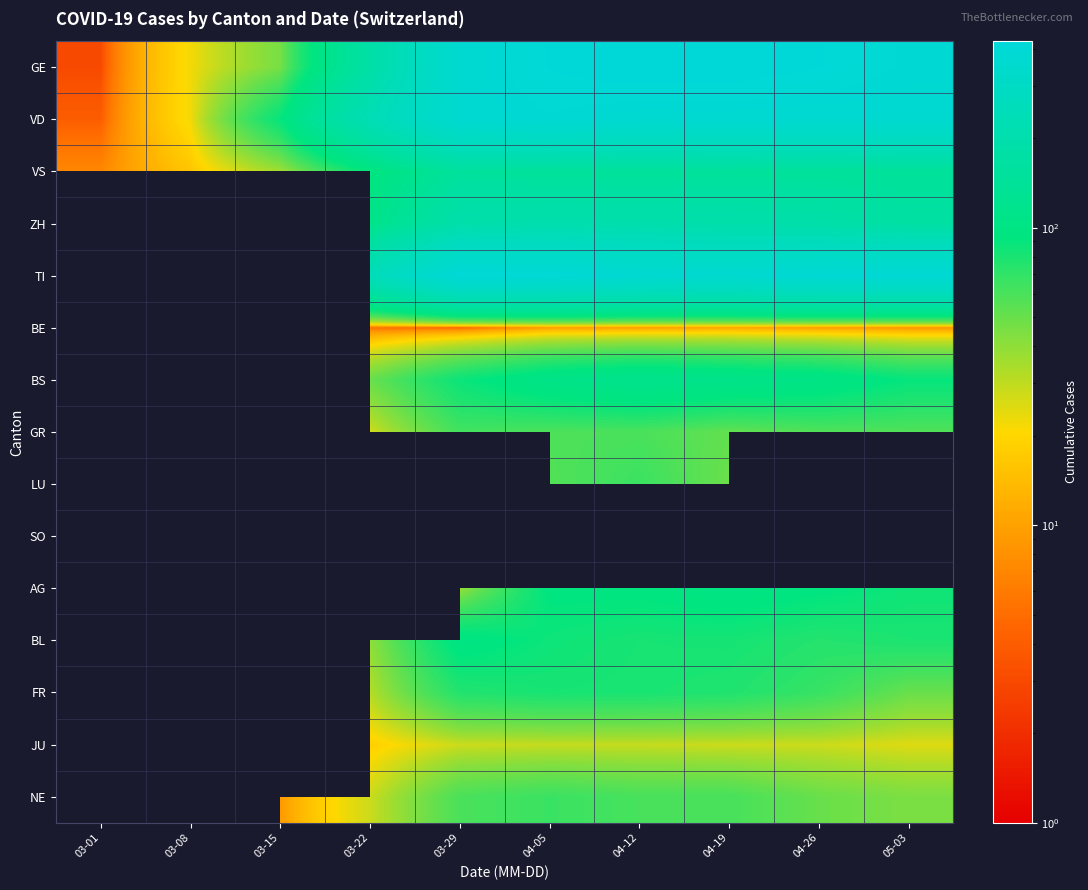

Is it true that FR equals 6.6 at 03-22?

False